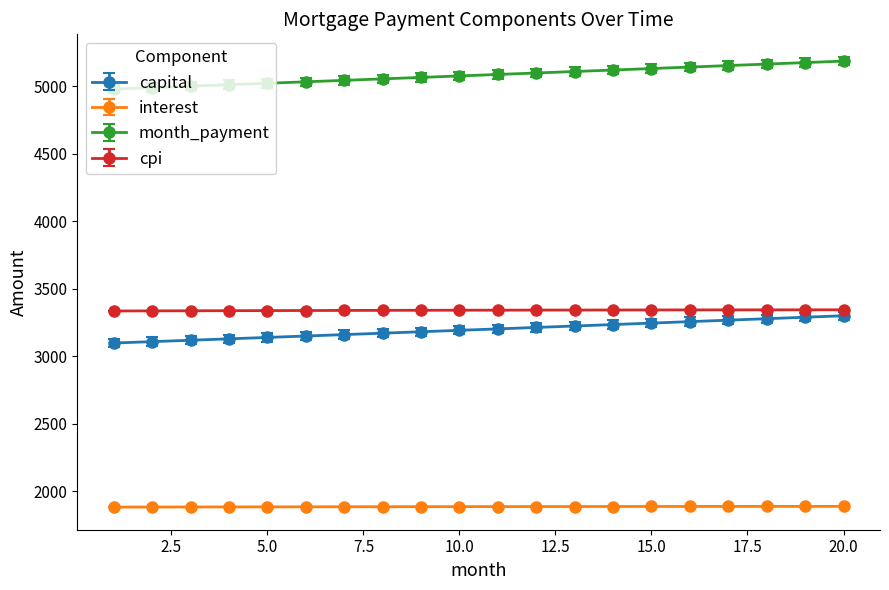

Which series has the largest total across all categories?

month_payment